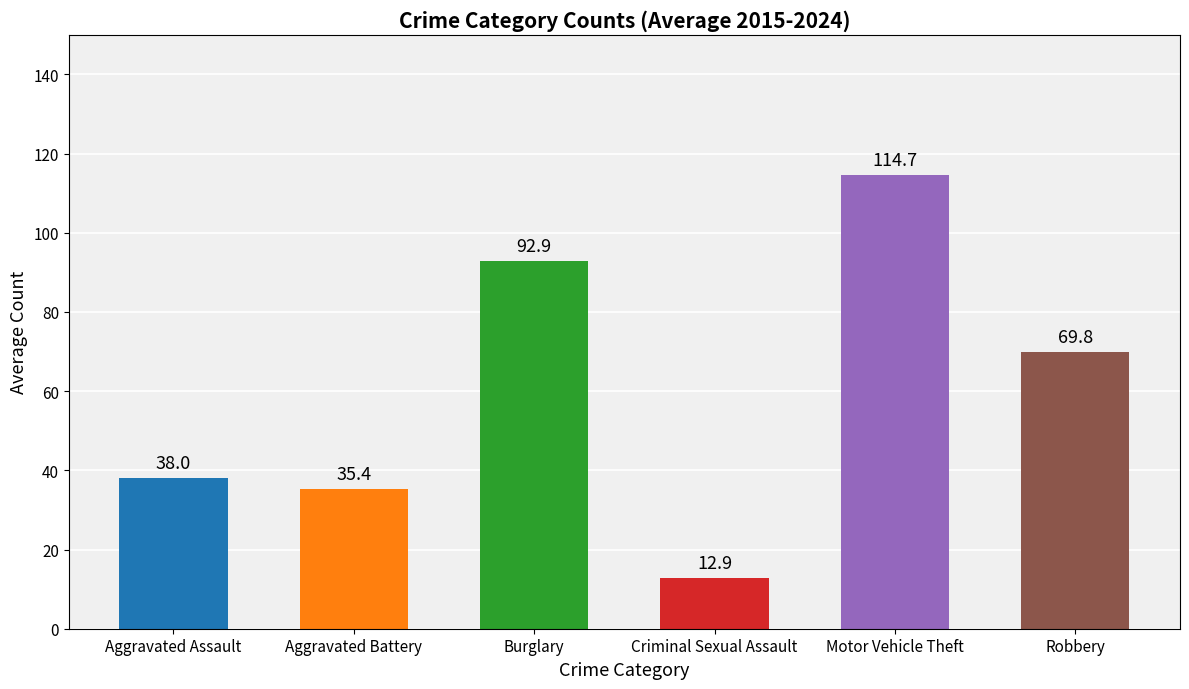

At which category does the chart reach its peak across all series?

Motor Vehicle Theft